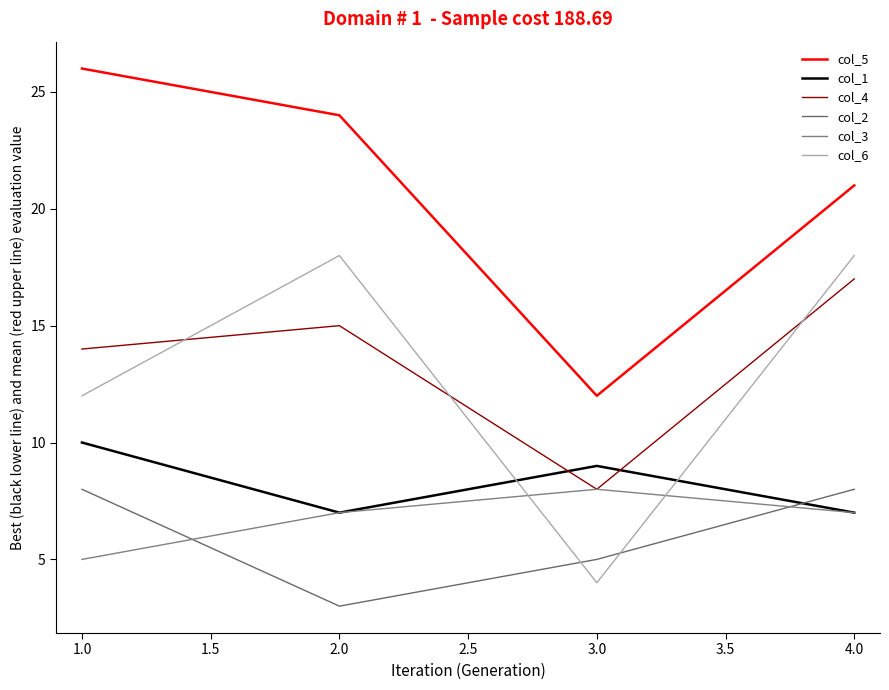

True or false: col_3 has a value of 7 at 2.0.

True